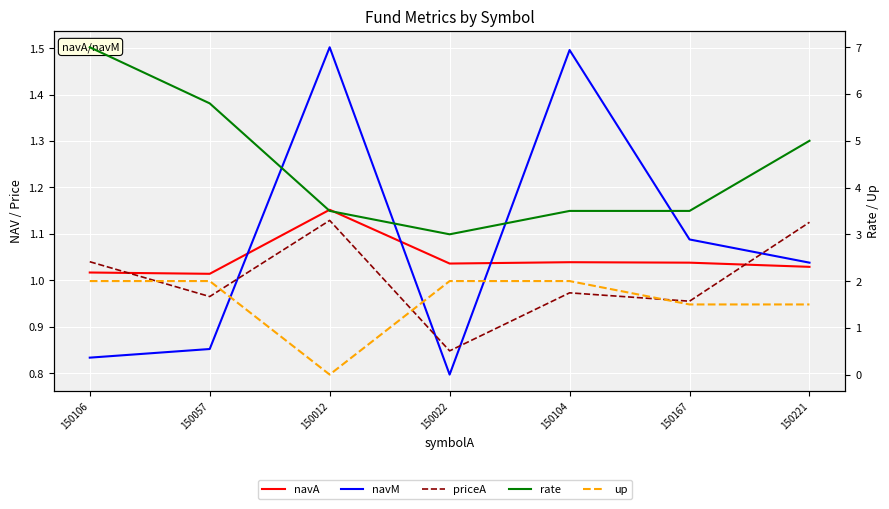

Between which two adjacent categories do navM and up first intersect?

150057 and 150012